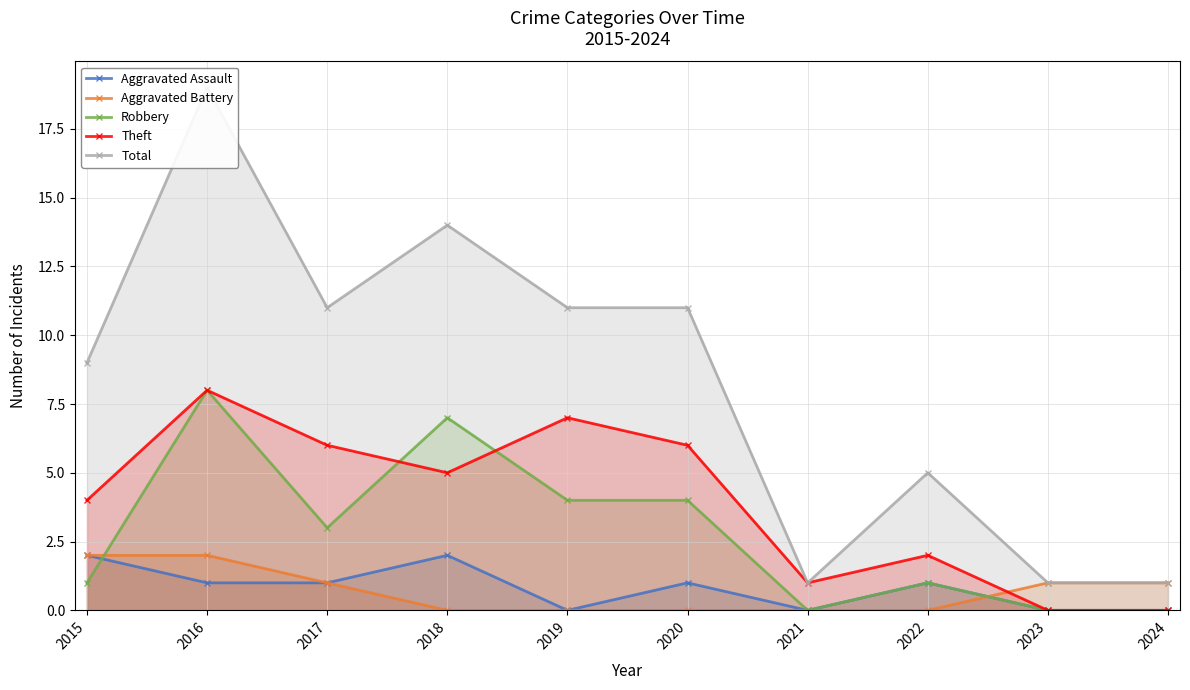

True or false: Aggravated Battery has more than 1 interior local peaks.

False